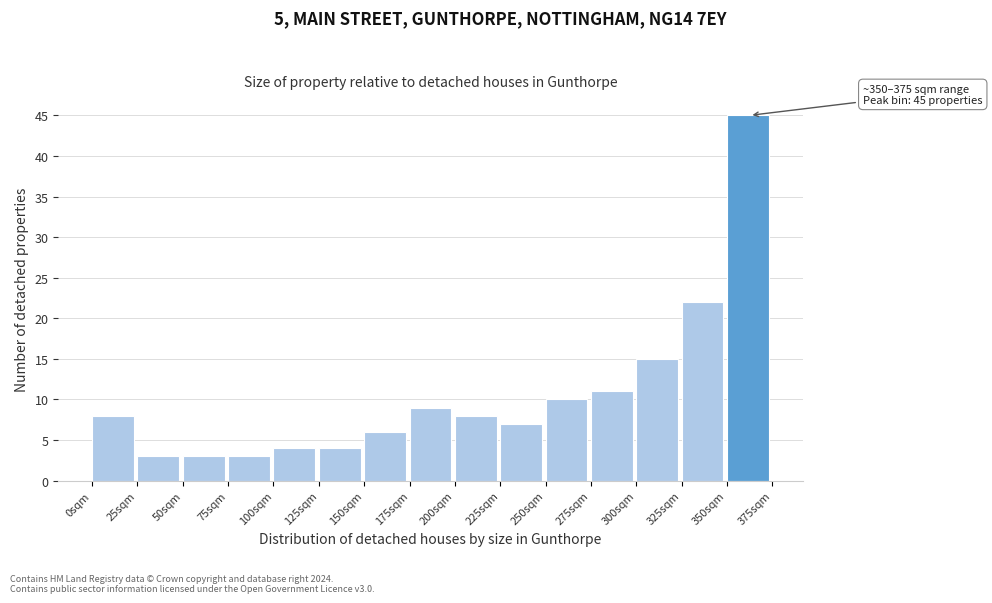

Which range on the x-axis has the tallest bar?

350 to 375